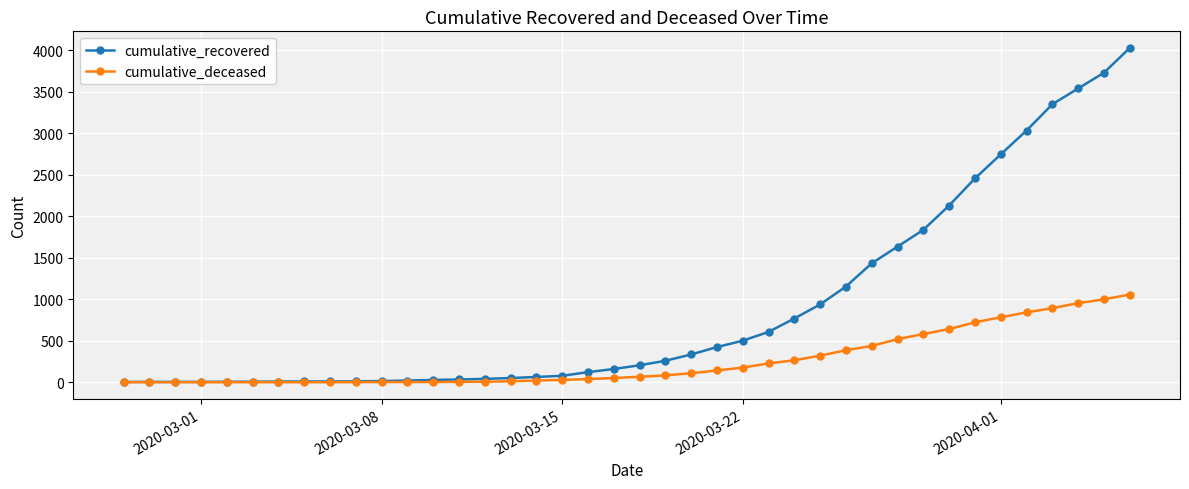

Which series has the widest spread of values?

cumulative_recovered